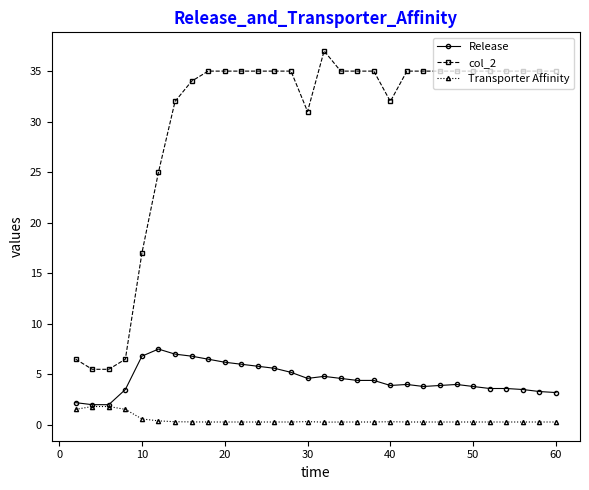

True or false: Release and col_2 cross at least once.

False